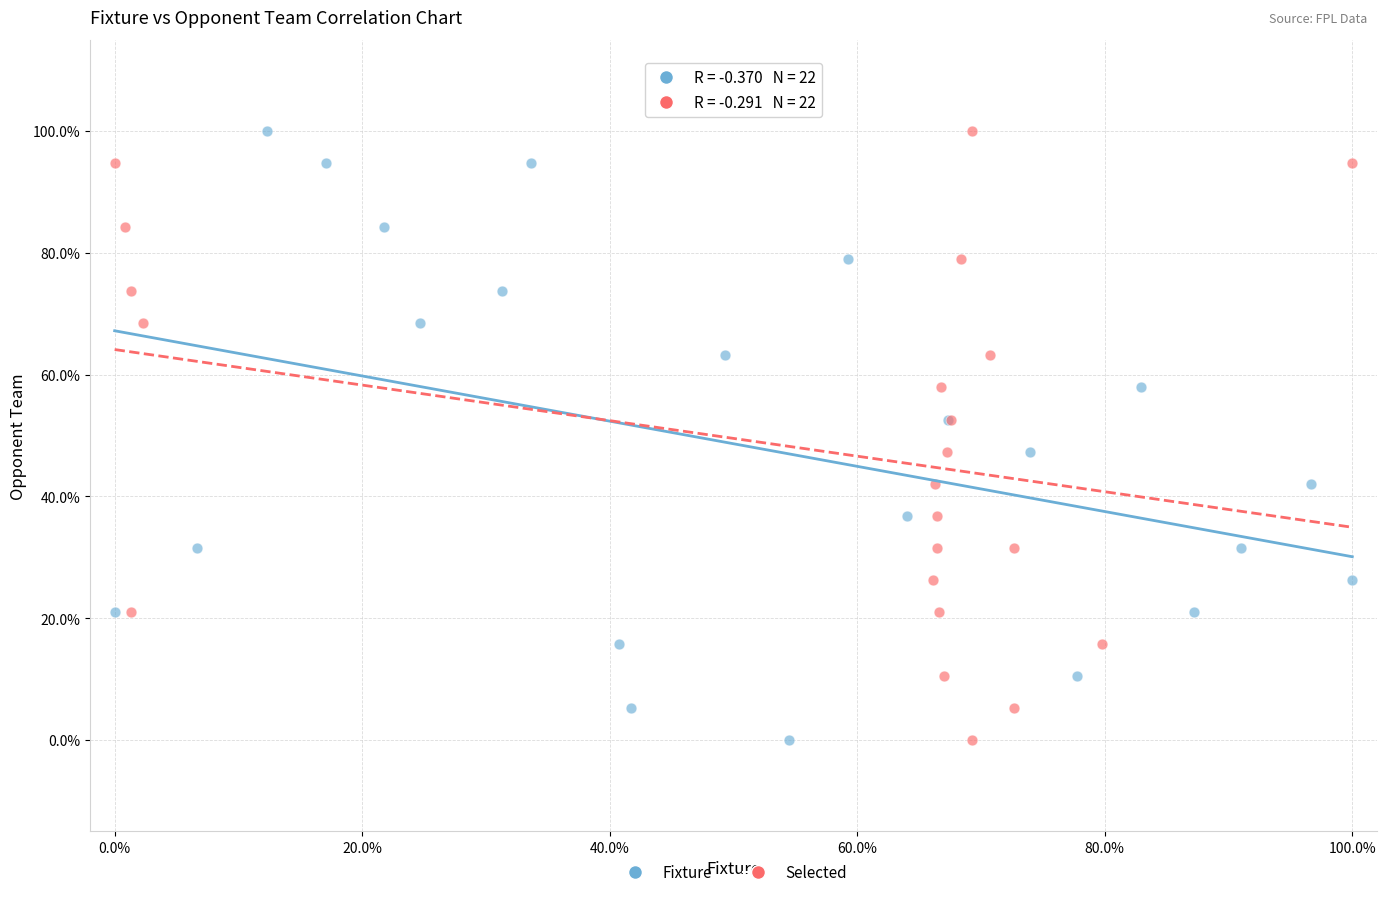

What are all the series names shown in the legend?

Fixture, Selected